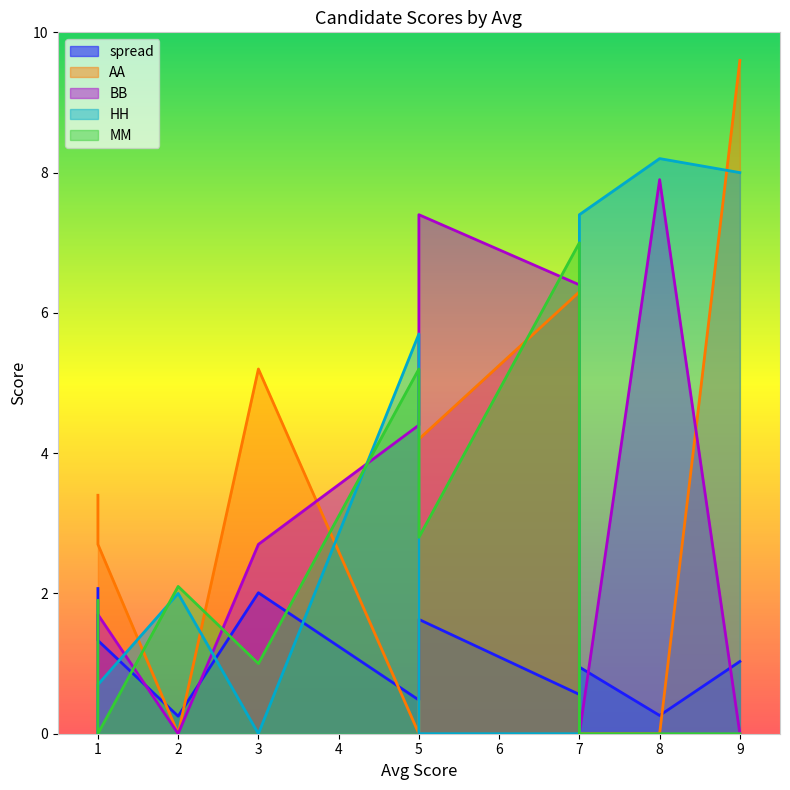

What is the average value of the AA series?

3.1